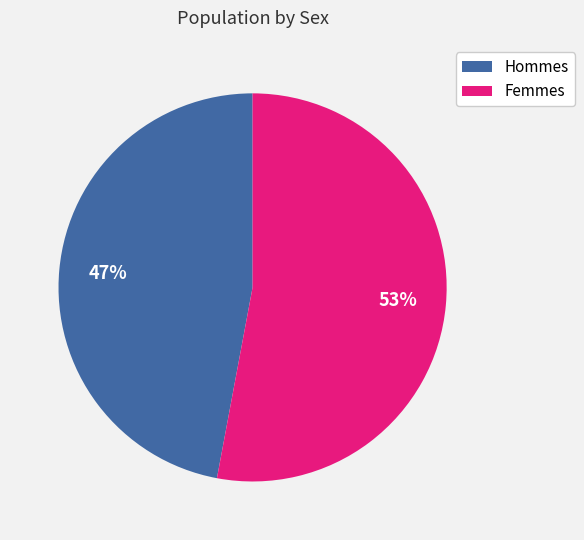

To the nearest percent, what is the difference between the largest and smallest slice percentages?

6%